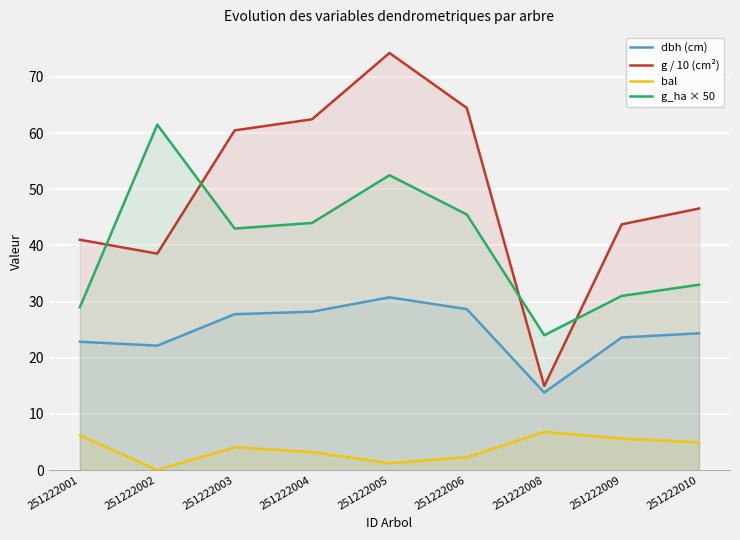

True or false: g / 10 (cm²) and bal cross at least once.

False